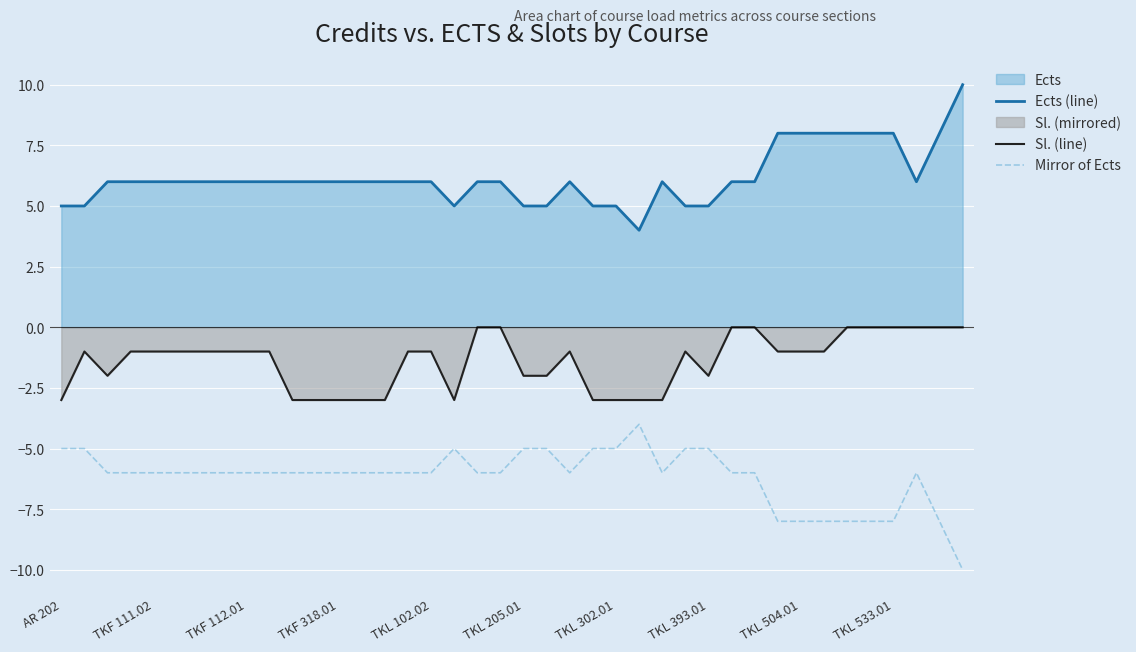

How many data points in Mirror of Ects are less than -6?

8